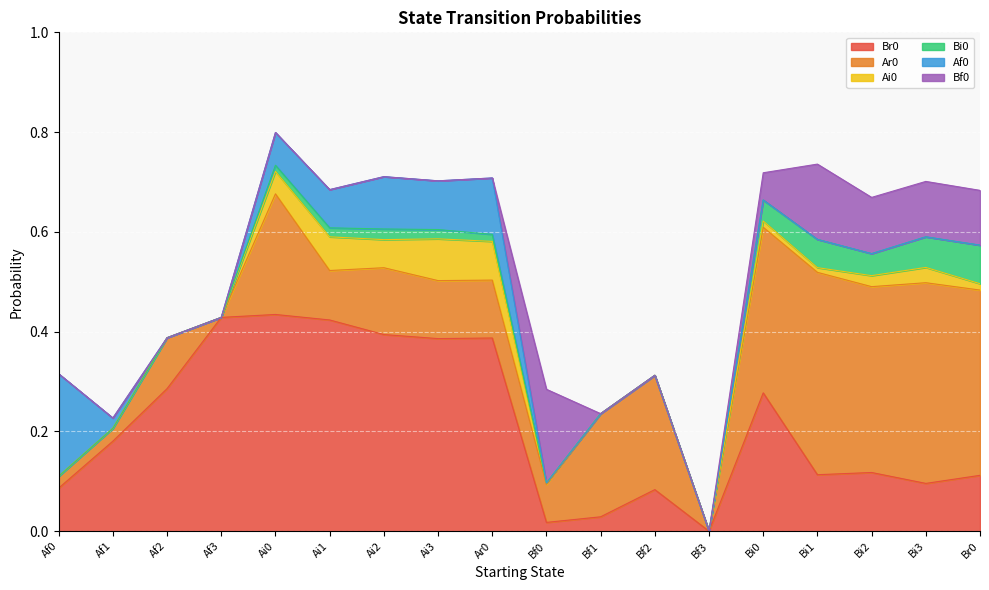

True or false: Ar0 has more than 1 interior local peaks.

True